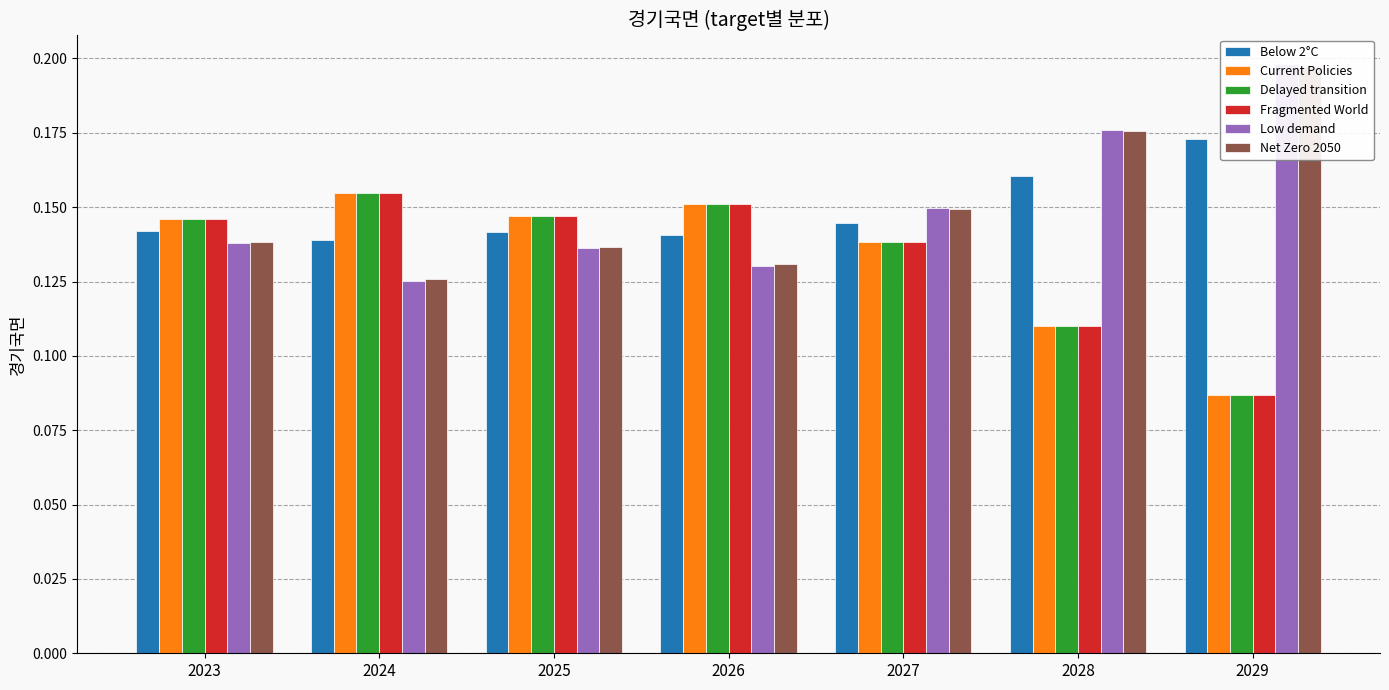

Reading right to left, what are all the values shown in this chart?

Below 2°C: 0.2	0.2	0.1	0.1	0.1	0.1	0.1
Current Policies: 0.1	0.1	0.1	0.2	0.1	0.2	0.1
Delayed transition: 0.1	0.1	0.1	0.2	0.1	0.2	0.1
Fragmented World: 0.1	0.1	0.1	0.2	0.1	0.2	0.1
Low demand: 0.2	0.2	0.1	0.1	0.1	0.1	0.1
Net Zero 2050: 0.2	0.2	0.1	0.1	0.1	0.1	0.1